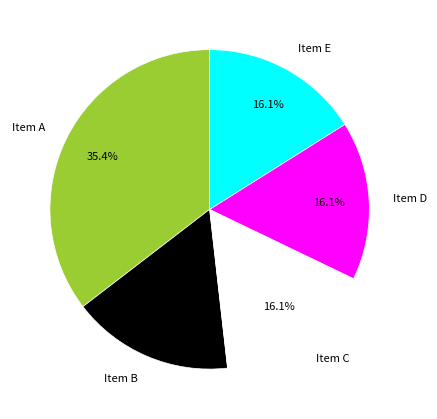

What is the largest slice in the pie chart?

Item A